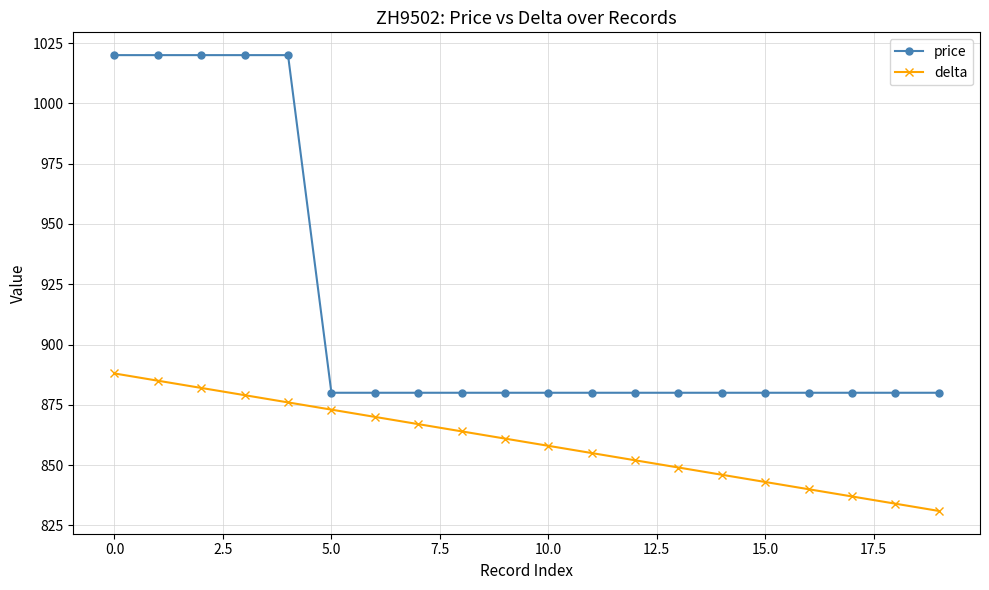

Which series has the largest range (max minus min)?

price